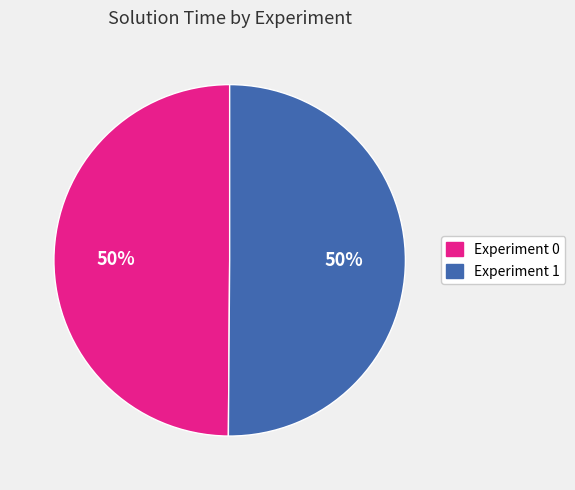

Count the number of slices in the pie.

2